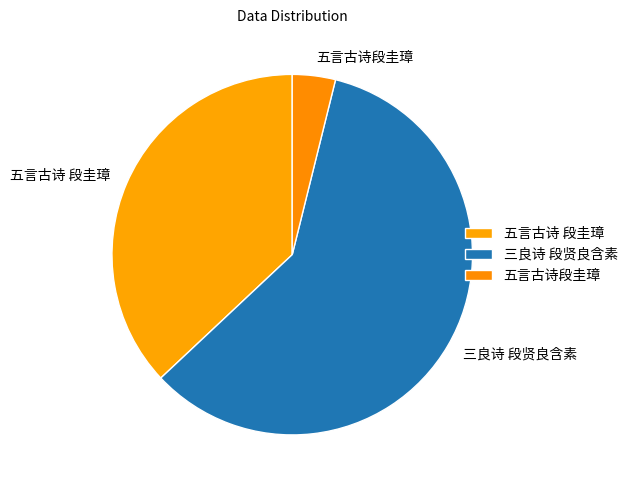

How many slices are in this pie chart?

3